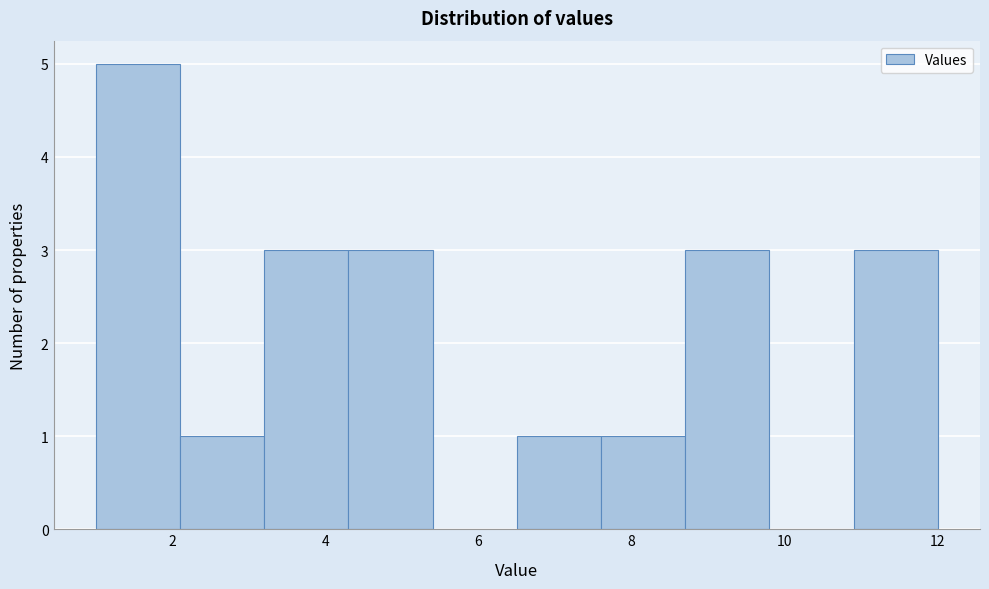

Reading left to right, transcribe this chart: for each bar, give the range it covers on the x-axis and its height. Neither the bar edges nor the heights are printed on the chart, so give them approximately, as read against the axes.

1.0 to 2.1: 5
2.1 to 3.2: 1
3.2 to 4.3: 3
4.3 to 5.4: 3
5.4 to 6.5: 0
6.5 to 7.6: 1
7.6 to 8.7: 1
8.7 to 9.8: 3
9.8 to 10.9: 0
10.9 to 12.0: 3